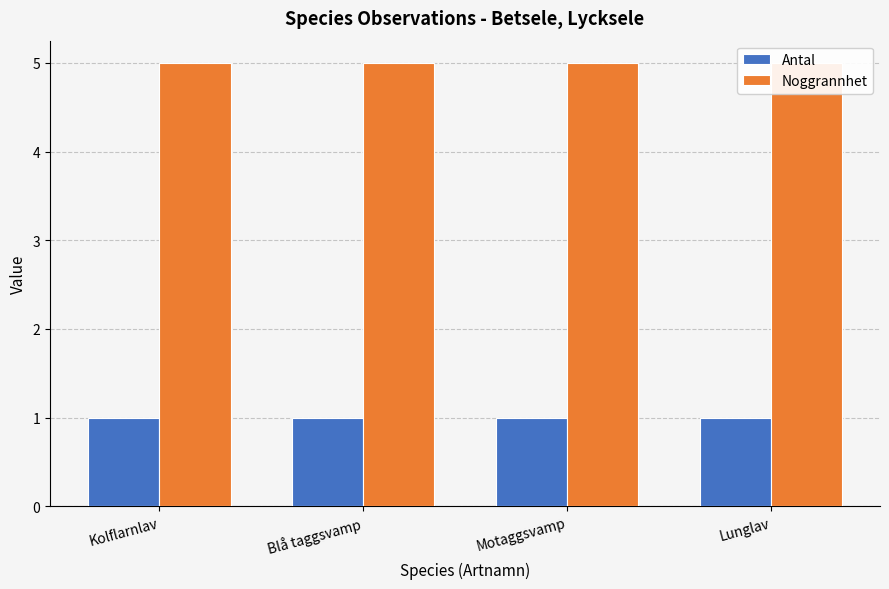

List the series in order of their overall mean, highest first.

Noggrannhet, Antal